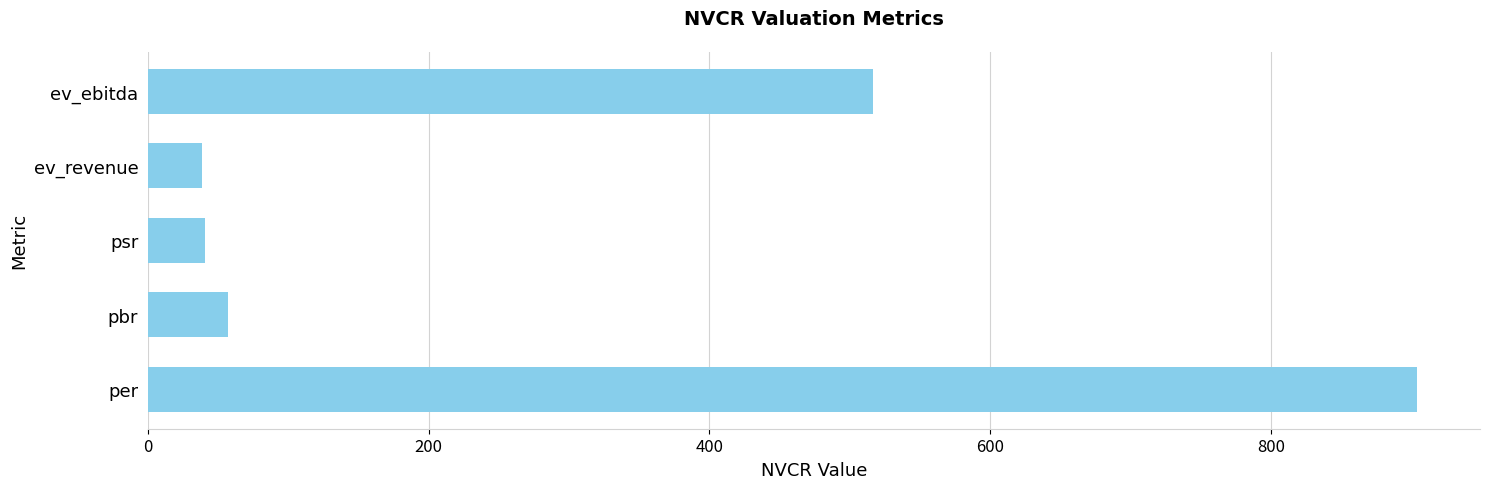

What is the change in value from per to ev_ebitda?

-387.2